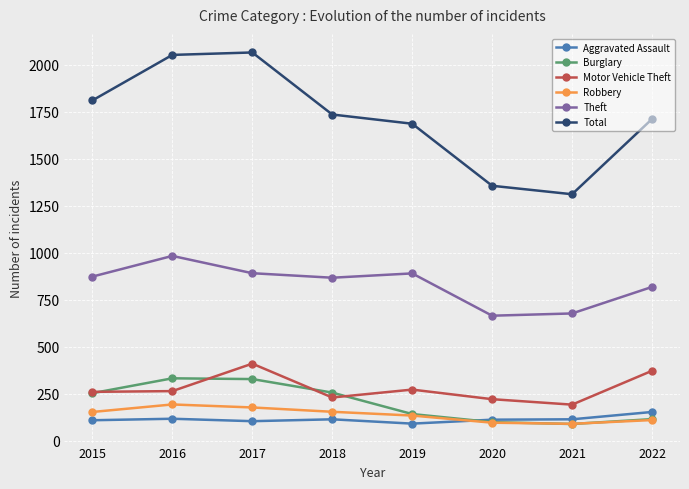

True or false: Motor Vehicle Theft and Theft cross at least once.

False